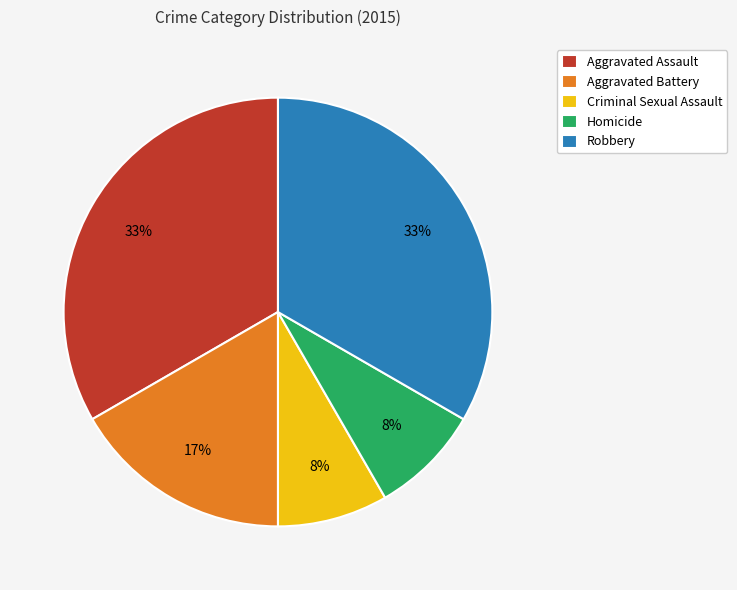

Do Criminal Sexual Assault and Homicide together represent more than half of the pie?

No